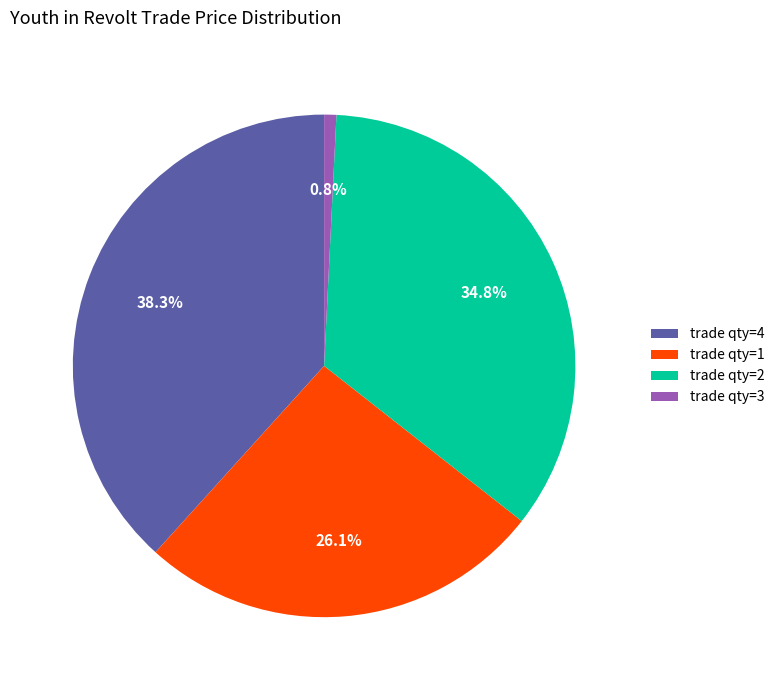

Rank the categories by value from highest to lowest.

trade qty=4, trade qty=2, trade qty=1, trade qty=3